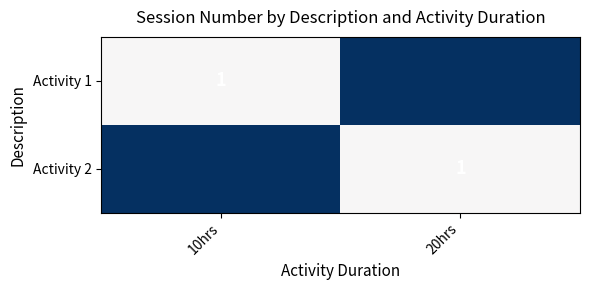

What is the total value across all series at 20hrs?

1